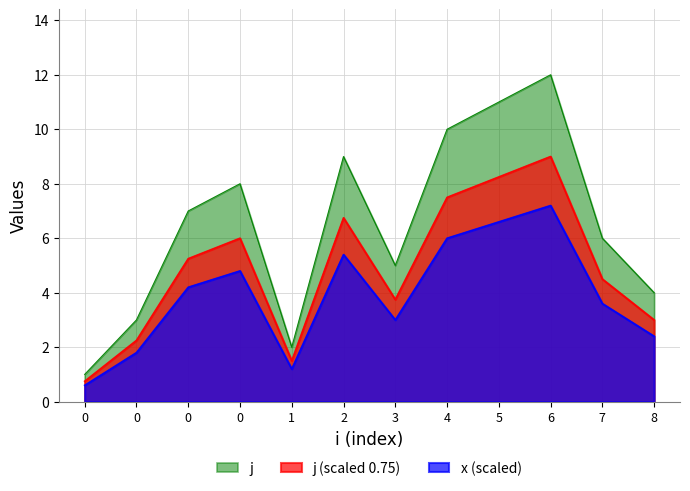

List the labels in order of value, smallest first.

0, 1, 0, 8, 3, 7, 0, 0, 2, 4, 5, 6